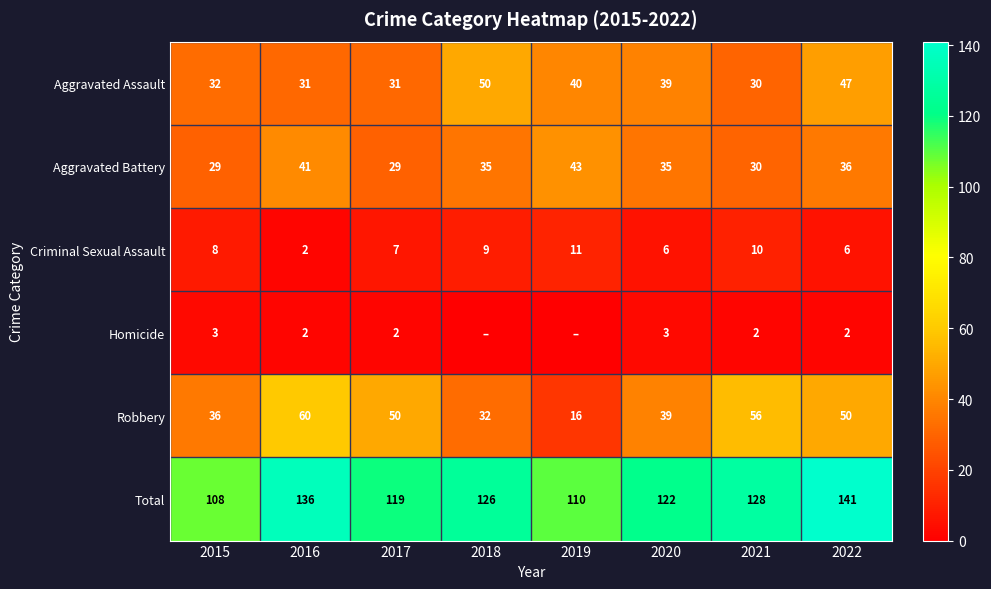

At 2017, list the series in order from smallest to largest.

Homicide, Criminal Sexual Assault, Aggravated Battery, Aggravated Assault, Robbery, Total